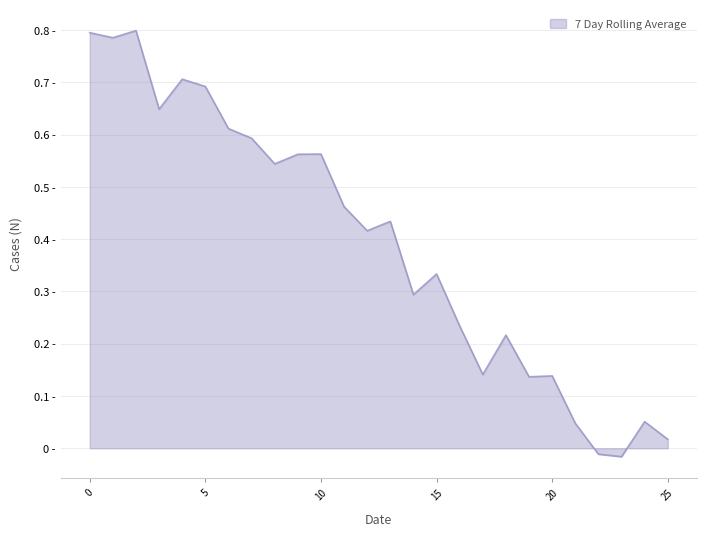

List the labels in order of value, smallest first.

23, 22, 25, 21, 24, 19, 20, 17, 18, 16, 14, 15, 12, 13, 11, 8, 9, 10, 7, 6, 3, 5, 4, 1, 0, 2